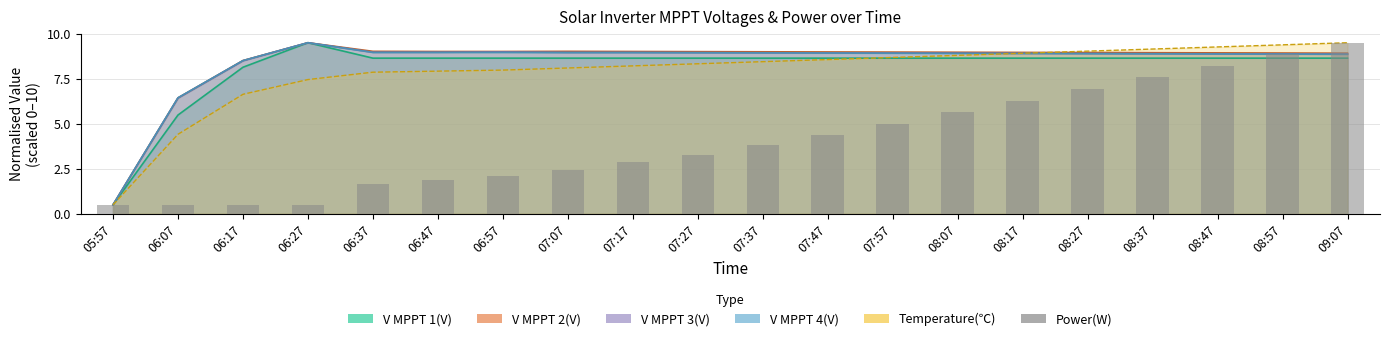

List the labels in order of value, largest first.

09:07, 08:57, 08:47, 08:37, 08:27, 08:17, 08:07, 07:57, 07:47, 07:37, 07:27, 07:17, 07:07, 06:57, 06:47, 06:37, 05:57, 06:07, 06:17, 06:27